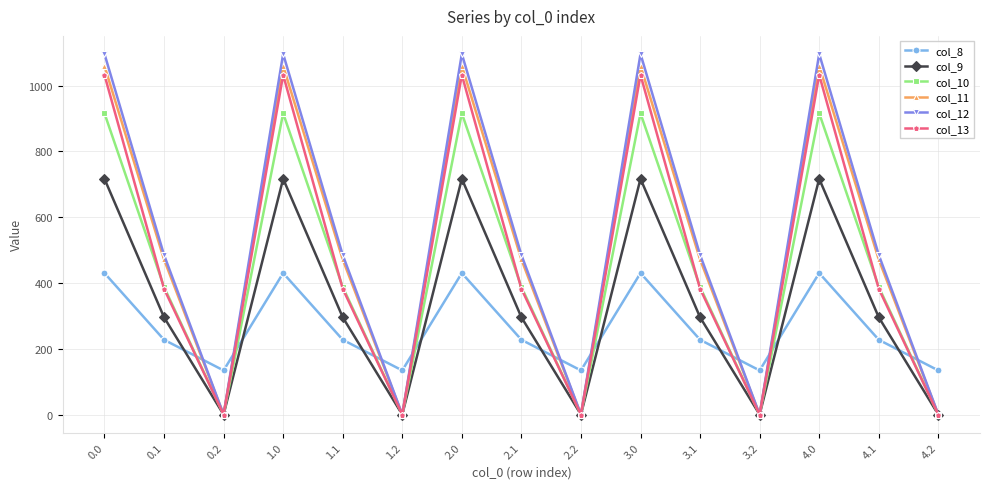

What are all the series names shown in the legend?

col_8, col_9, col_10, col_11, col_12, col_13